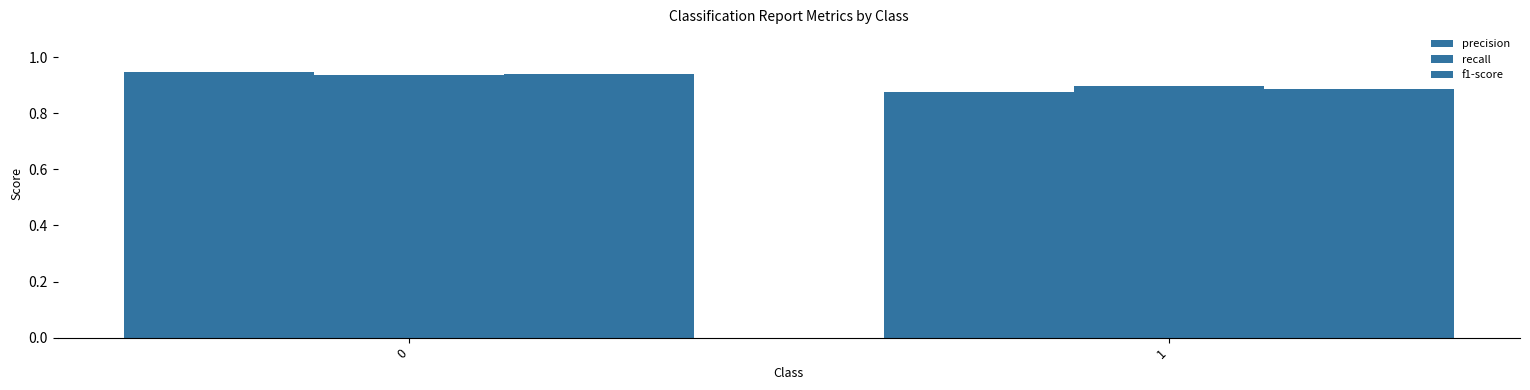

Read the recall value at 0.

0.9